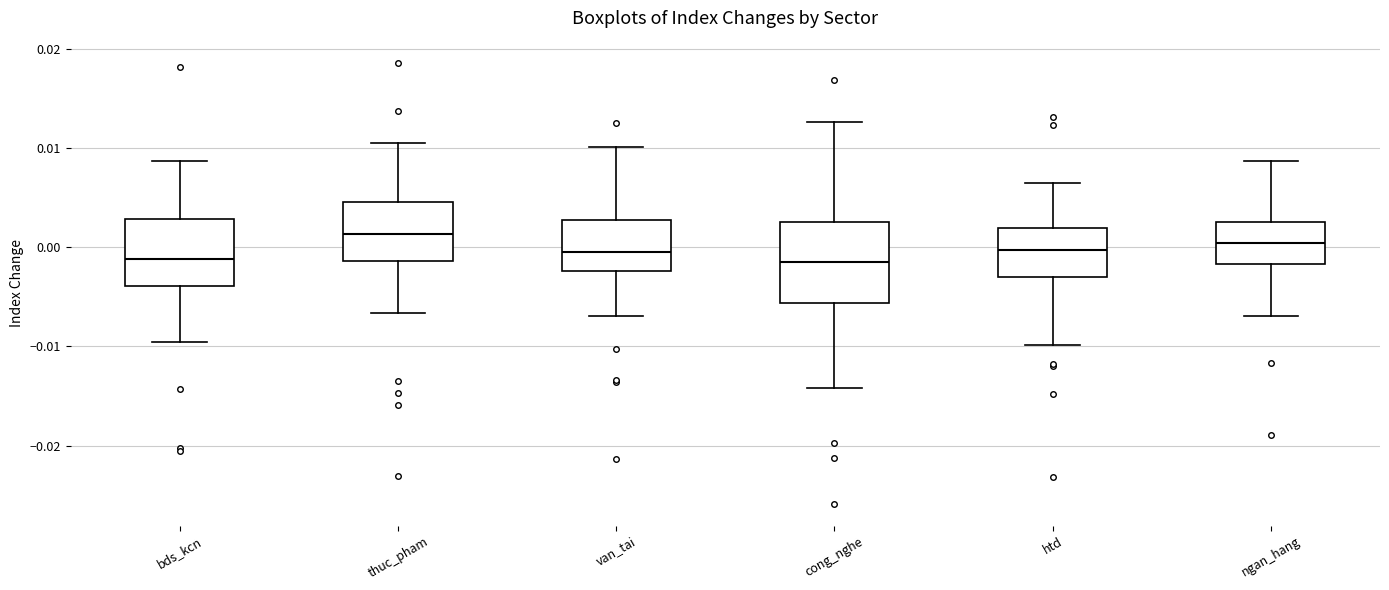

Reading left to right, read every box against the y-axis: the position of its median line, the range the box covers, and the ends of its whiskers. The values are not printed on the chart, so give them approximately, as read against the axis.

bds_kcn: median -0.001, box -0.004 to 0.003, whiskers -0.010 to 0.009
thuc_pham: median 0.001, box -0.001 to 0.005, whiskers -0.007 to 0.010
van_tai: median -0.001, box -0.002 to 0.003, whiskers -0.007 to 0.010
cong_nghe: median -0.002, box -0.006 to 0.003, whiskers -0.014 to 0.013
htd: median 0.000, box -0.003 to 0.002, whiskers -0.010 to 0.006
ngan_hang: median 0.000, box -0.002 to 0.003, whiskers -0.007 to 0.009